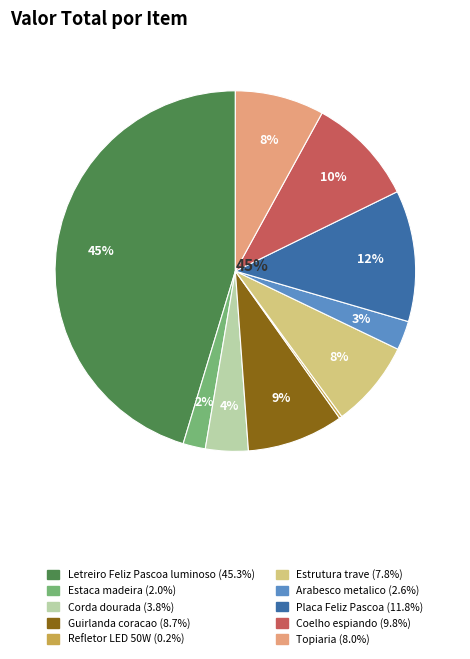

To the nearest percent, what is the difference between the PARG08 and PAR03 slice percentages?

37%